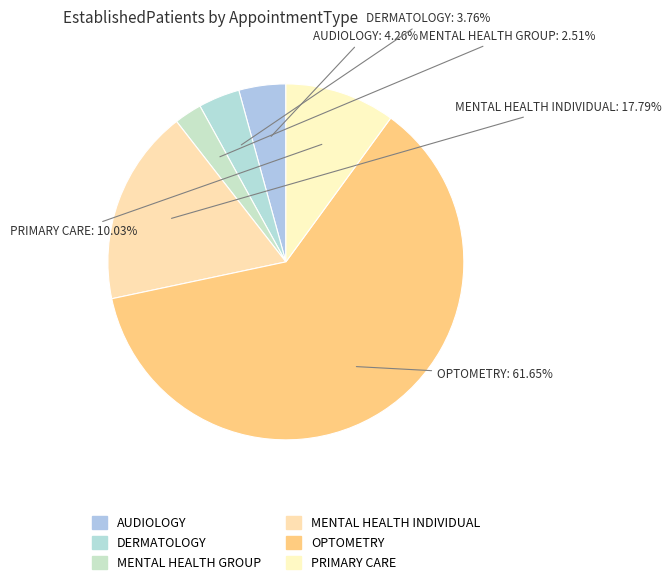

What is the smallest slice in the pie chart?

MENTAL HEALTH GROUP